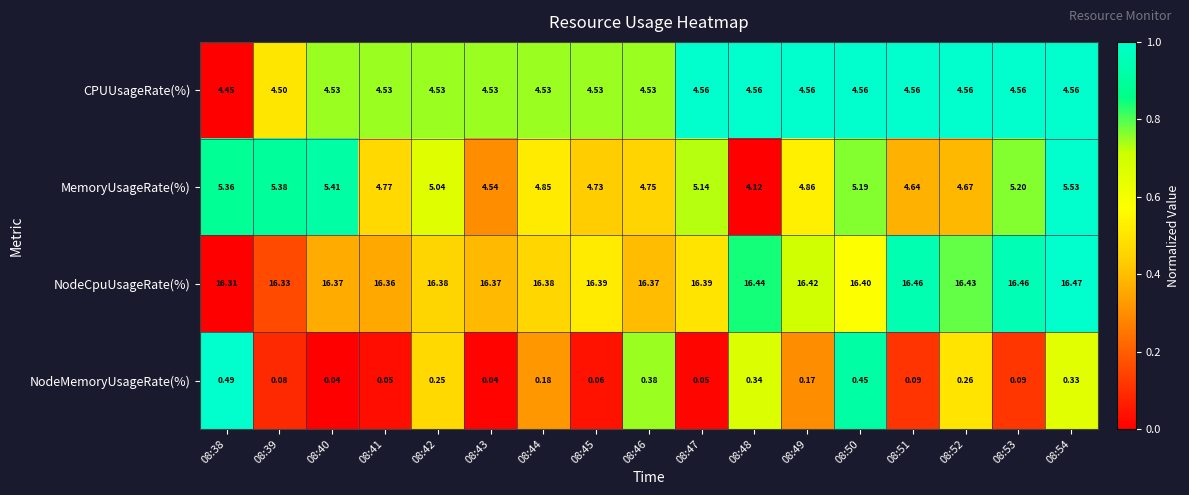

List the series in order of their peak value, lowest first.

NodeMemoryUsageRate(%), CPUUsageRate(%), MemoryUsageRate(%), NodeCpuUsageRate(%)